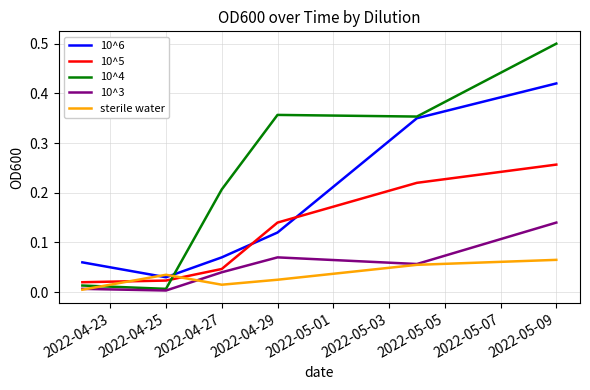

At how many categories does at least one series exceed 0?

6